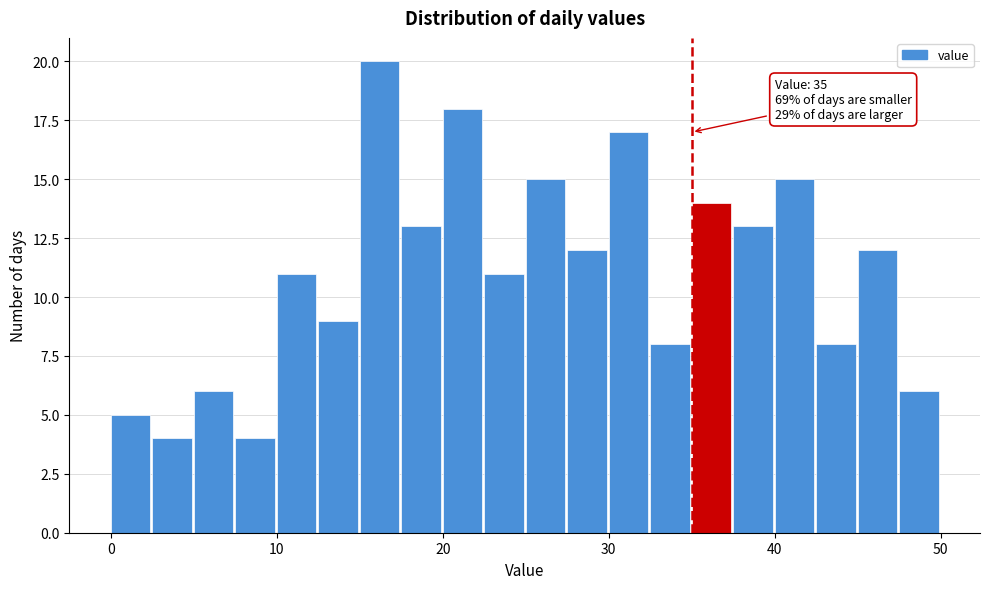

Around what value on the x-axis is the tallest bar? Give the approximate position of its centre, as read against the axis.

16